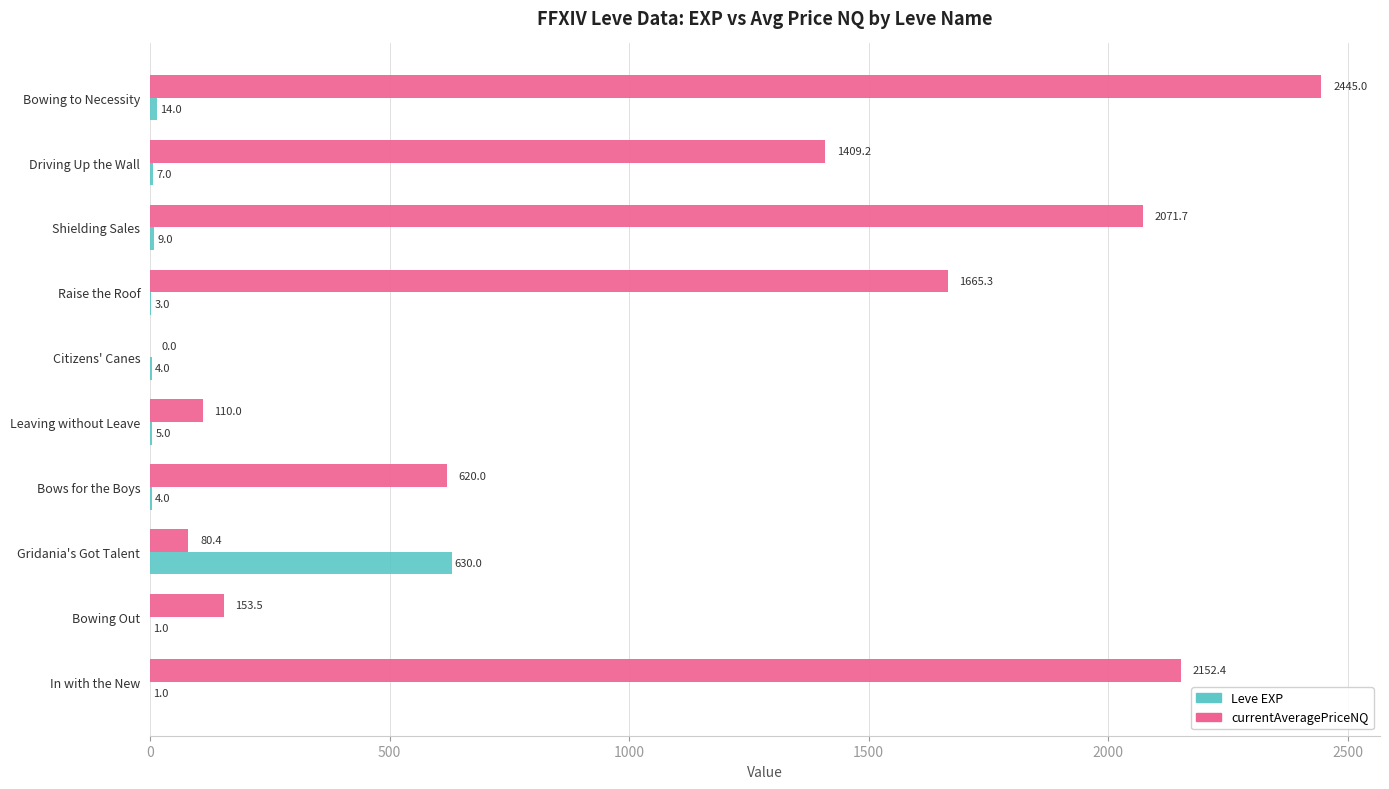

What is the maximum value shown in the chart?

2445.0